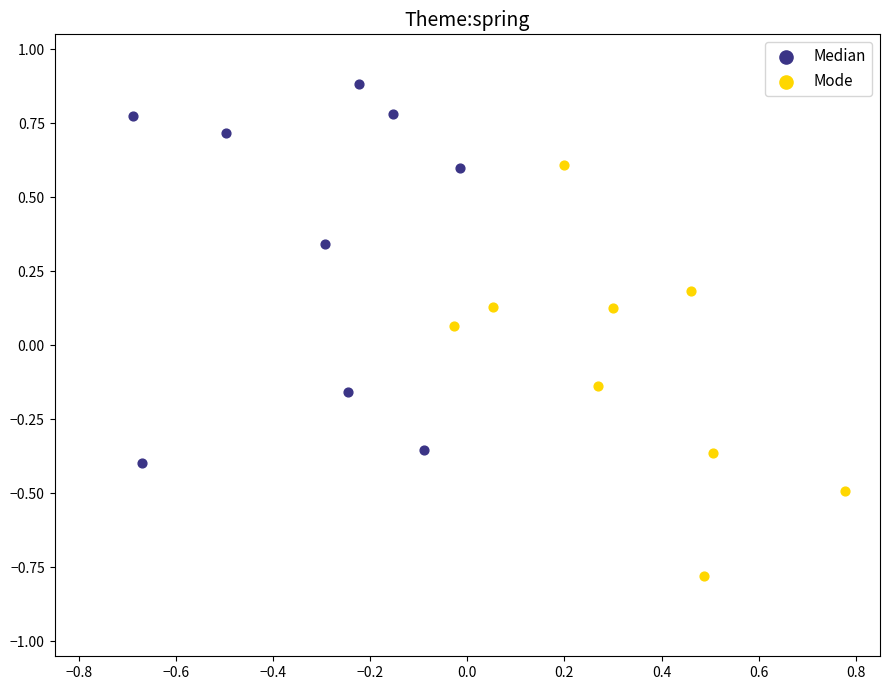

Which series contains the lowest Y value?

Mode